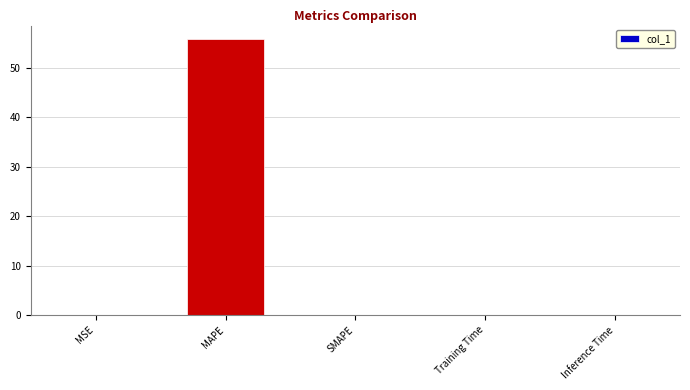

Does the chart contain stacked bars?

No